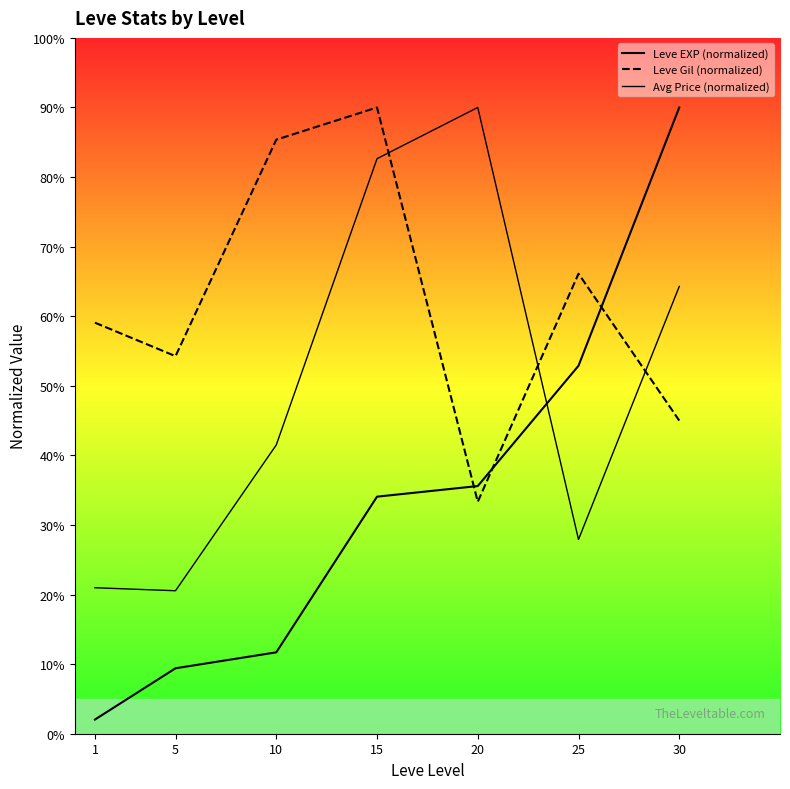

True or false: Leve Gil (normalized) has a value of 54.3 at 5.

True